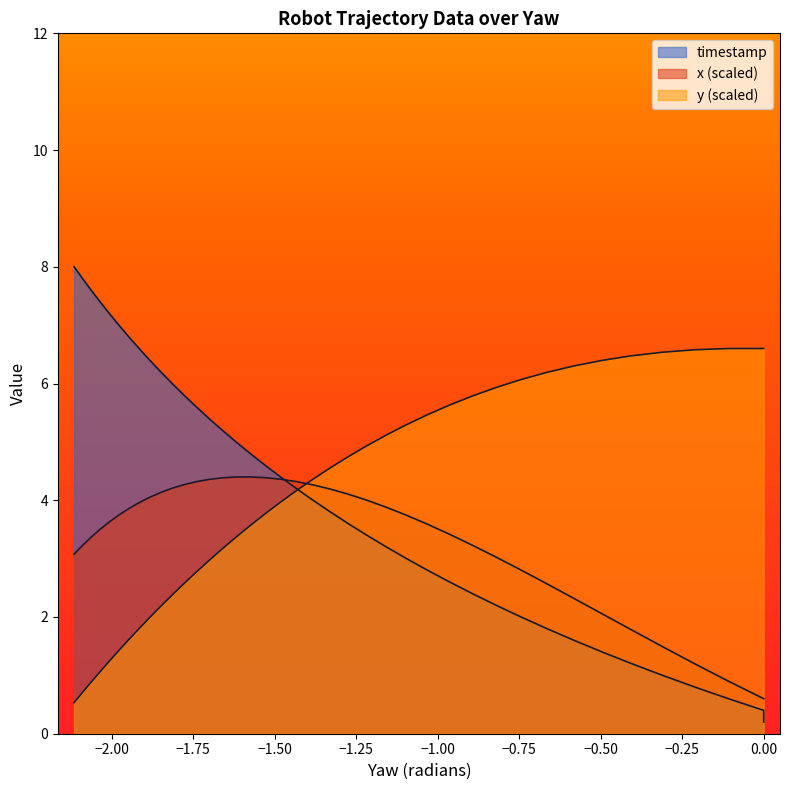

What is the difference between the second highest and second lowest values in the x series?

3.8